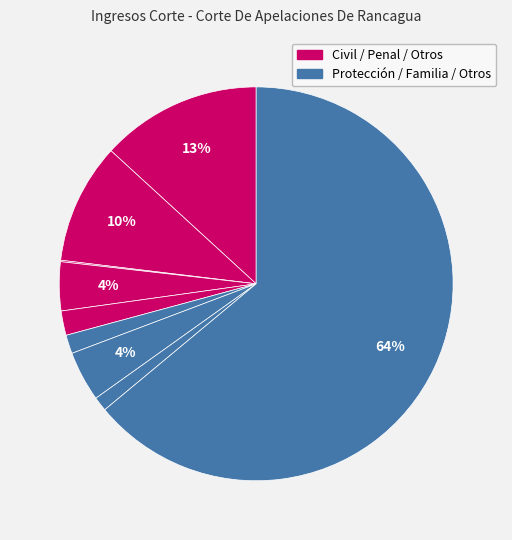

How many segments does this pie chart have?

9